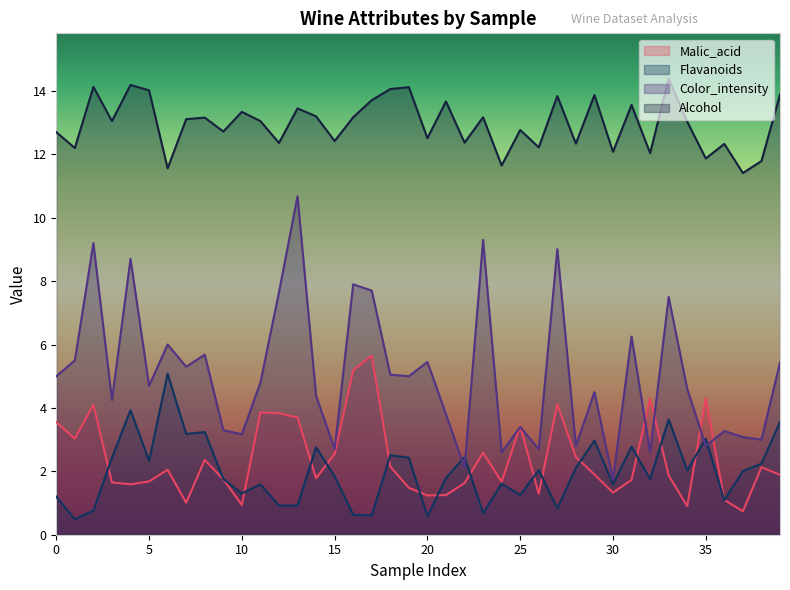

Between 4 and 3, which is larger?

3